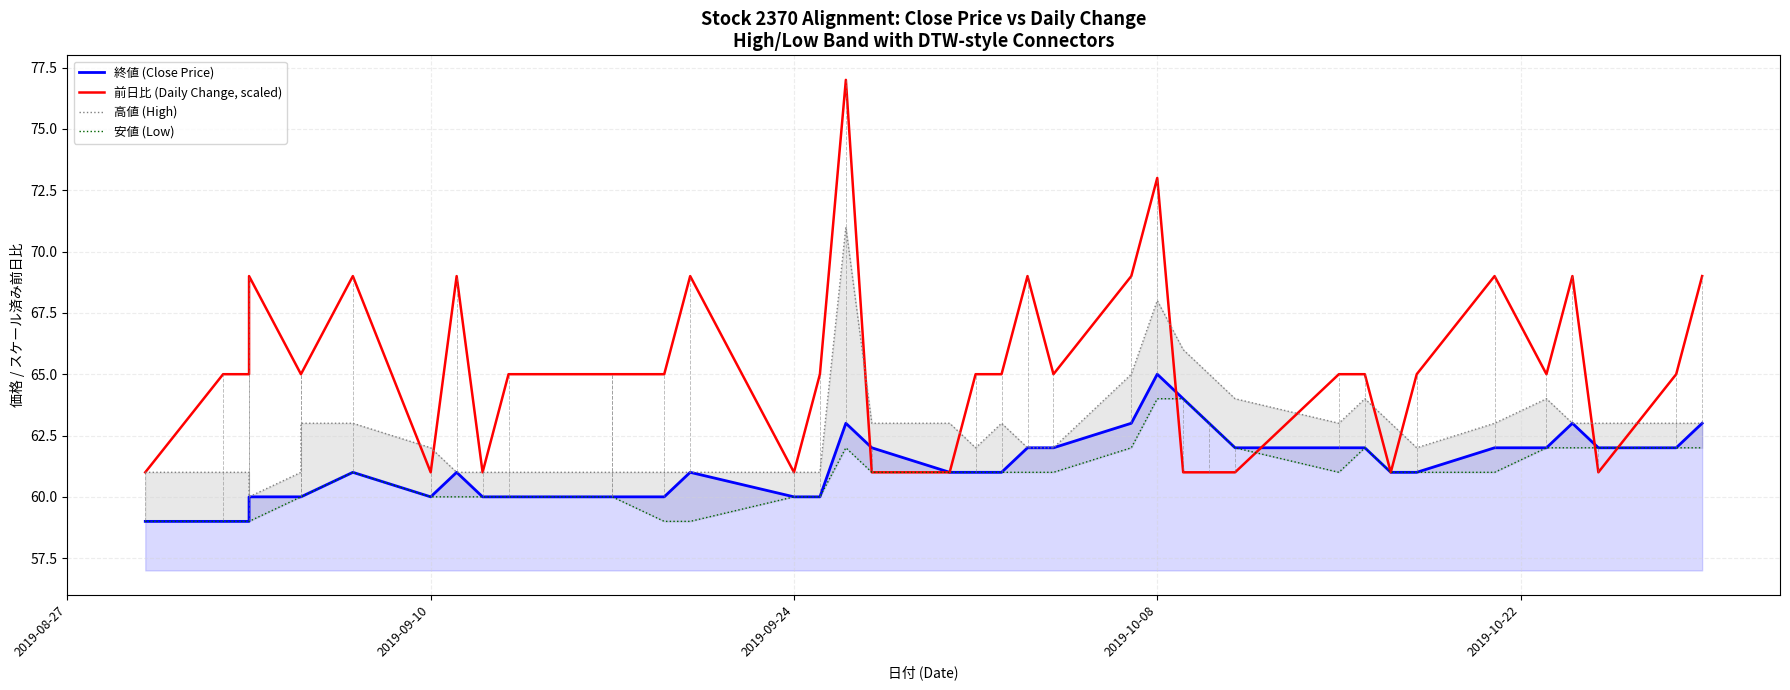

True or false: 前日比 (Daily Change, scaled) has a value of 16 at 21.

False